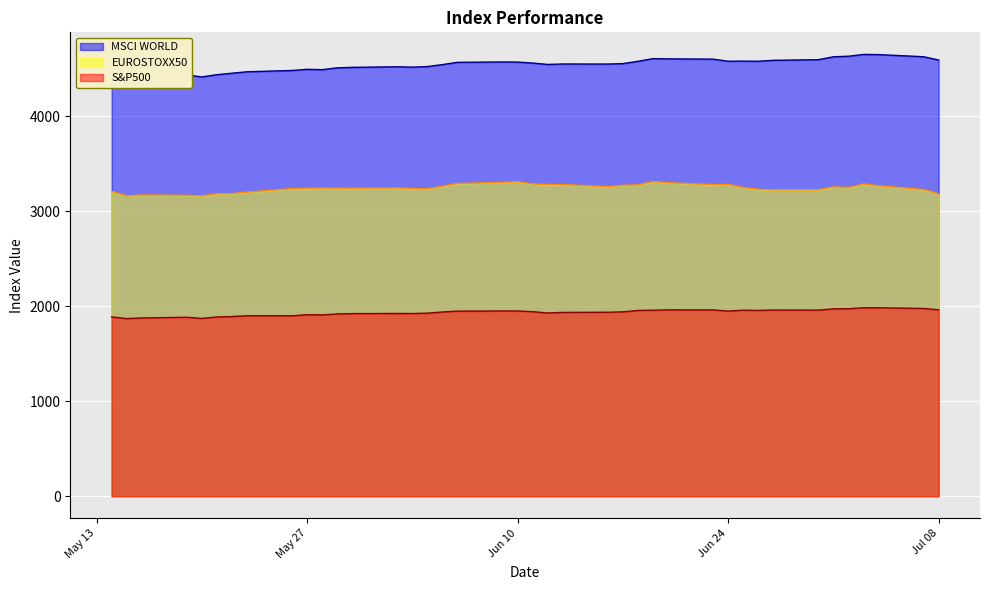

How many data points does each series have?

40